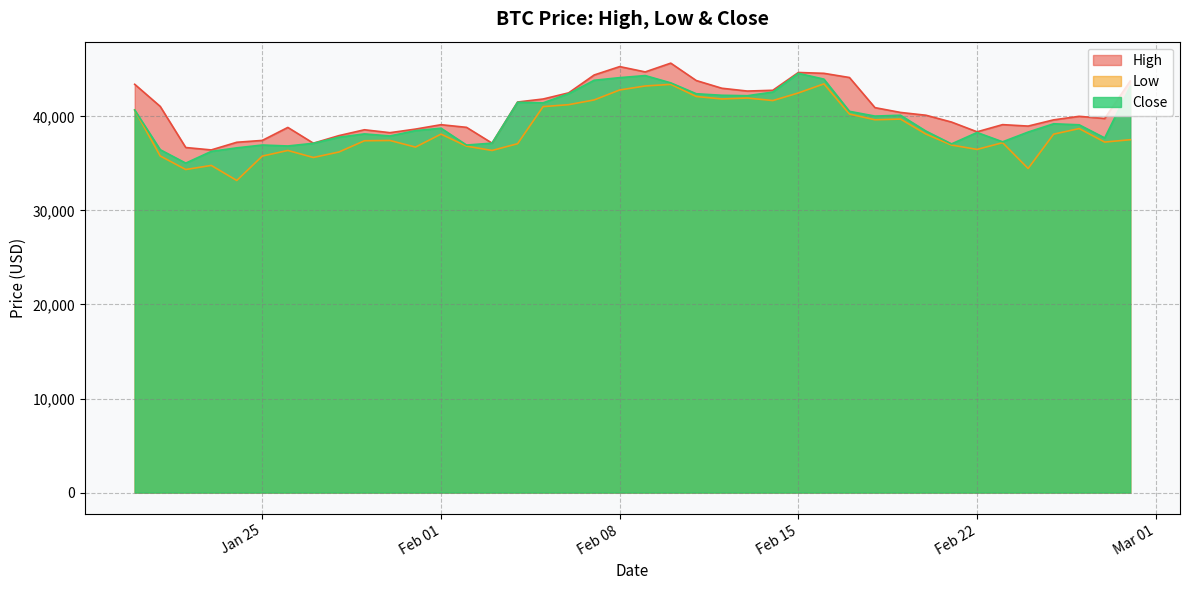

Is the value of High at 1/29/2022 greater than the value of Close at 1/31/2022?

Yes